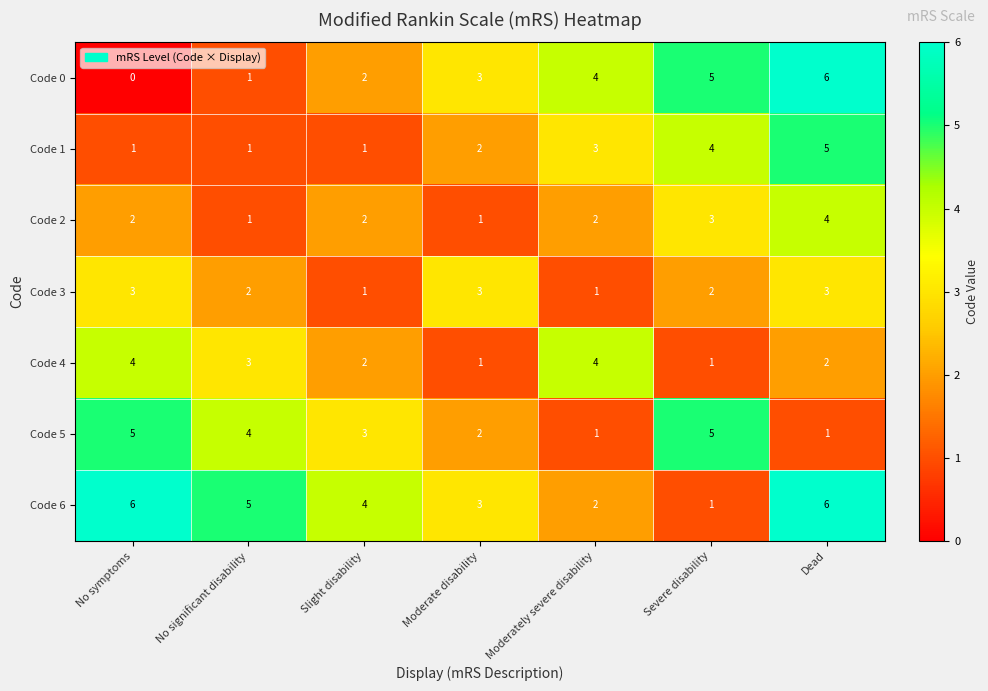

Where is Code 1 nearest to the value 3?

Moderately severe disability